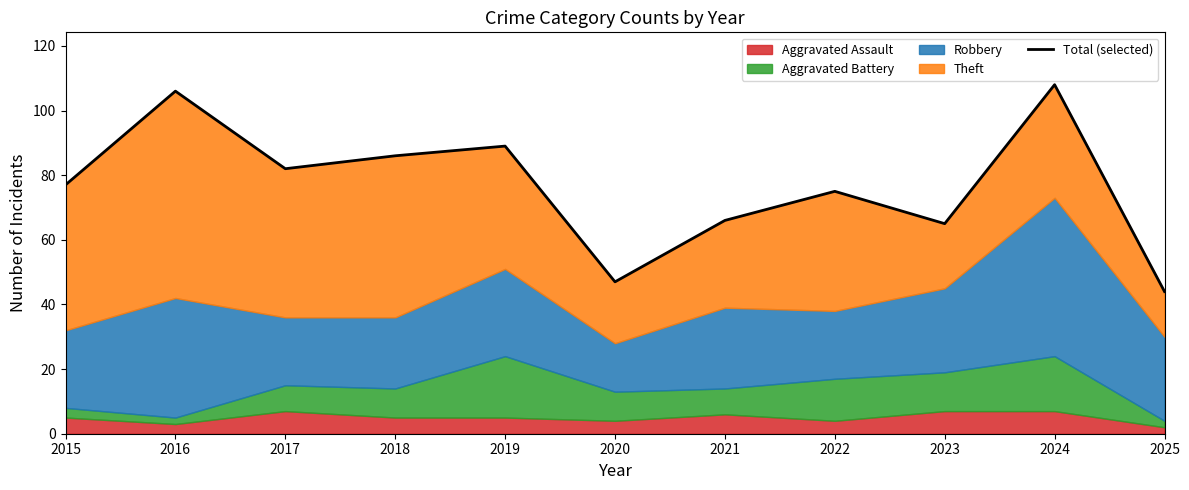

Between 2016 and 2019, which is larger?

2016